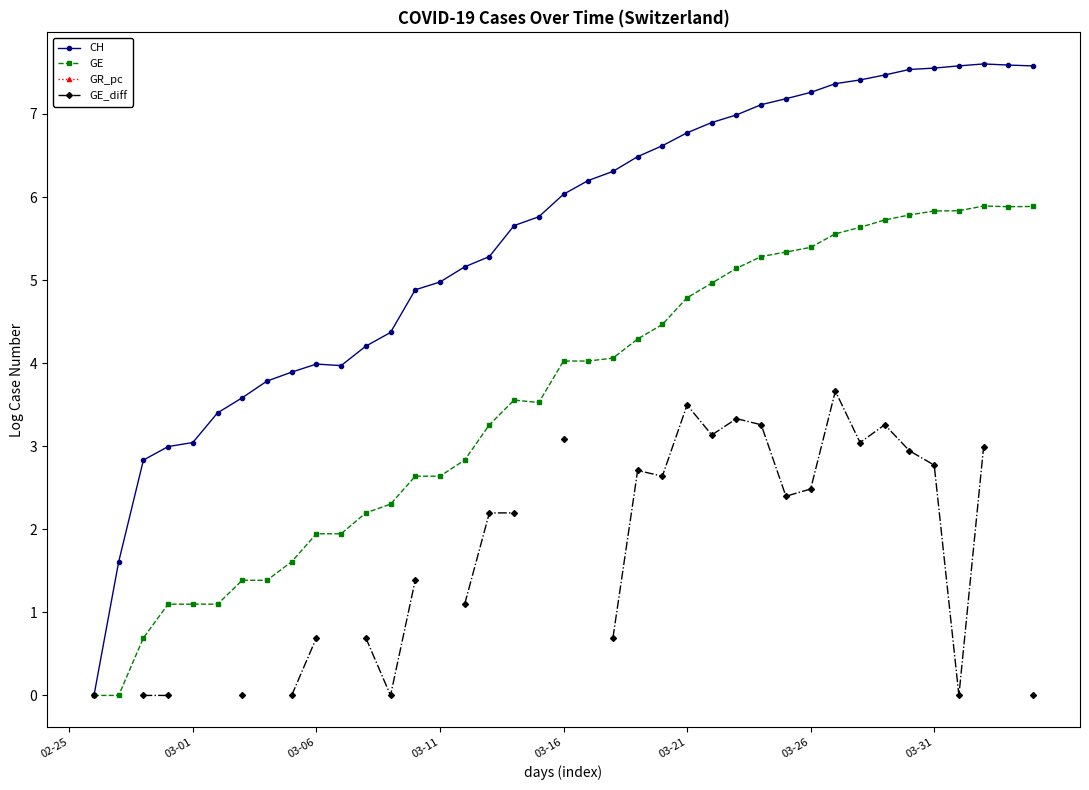

What is the spread (max minus min) of values at 37?

4.6